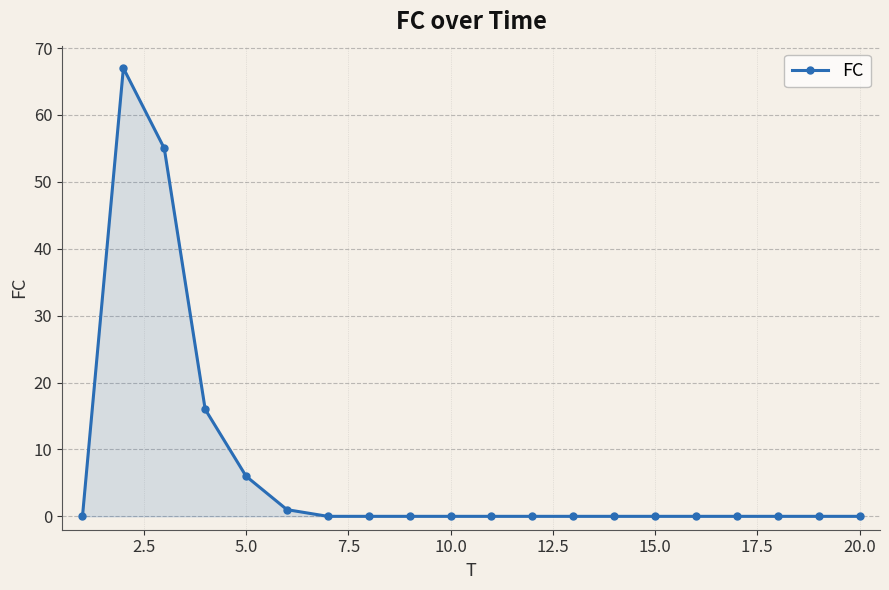

What is the average value?

7